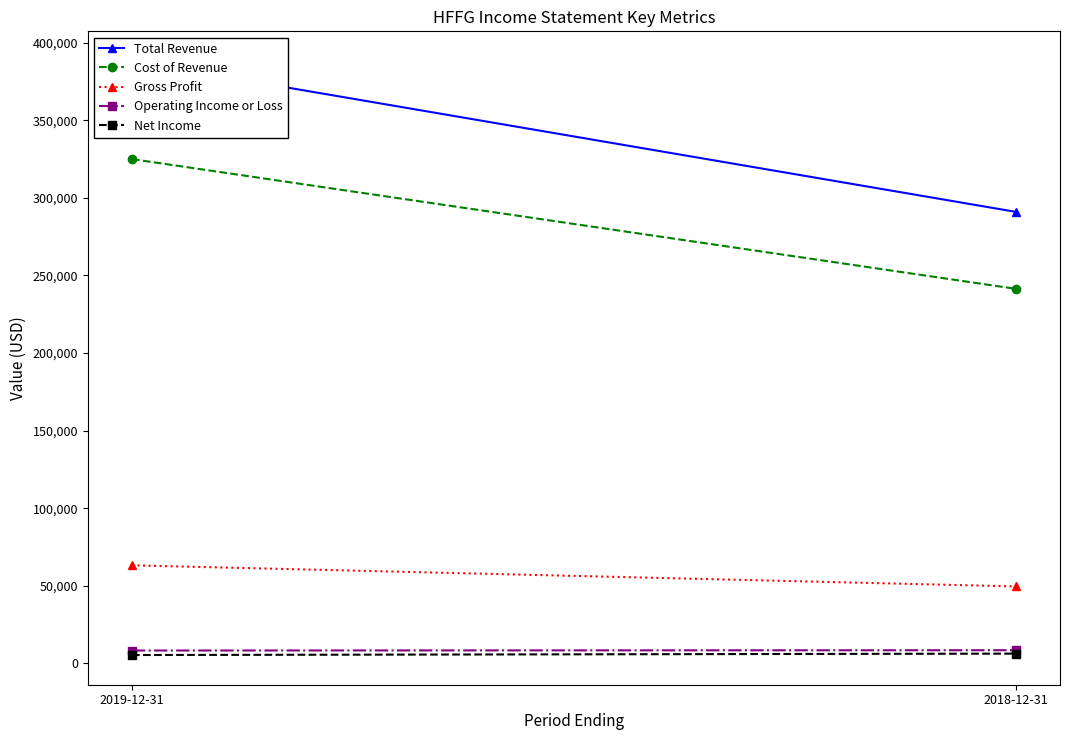

The Gross Profit series shows 94903 at 2019-12-31. True or false?

False